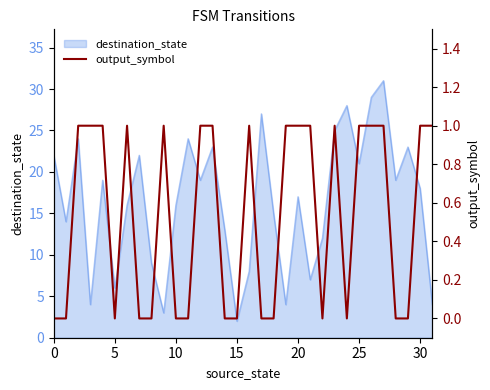

What is the difference between the maximum and minimum values?

1